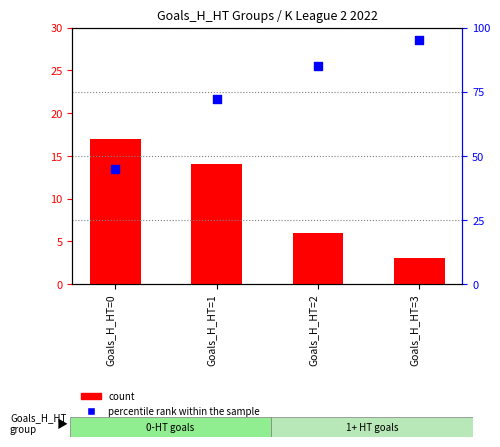

Which series has the largest total across all categories?

percentile rank within the sample